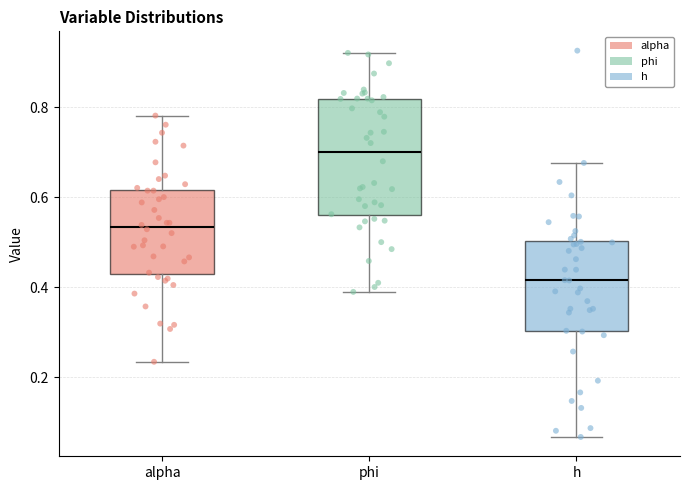

Which box is the tallest, from its lower edge to its upper edge?

phi